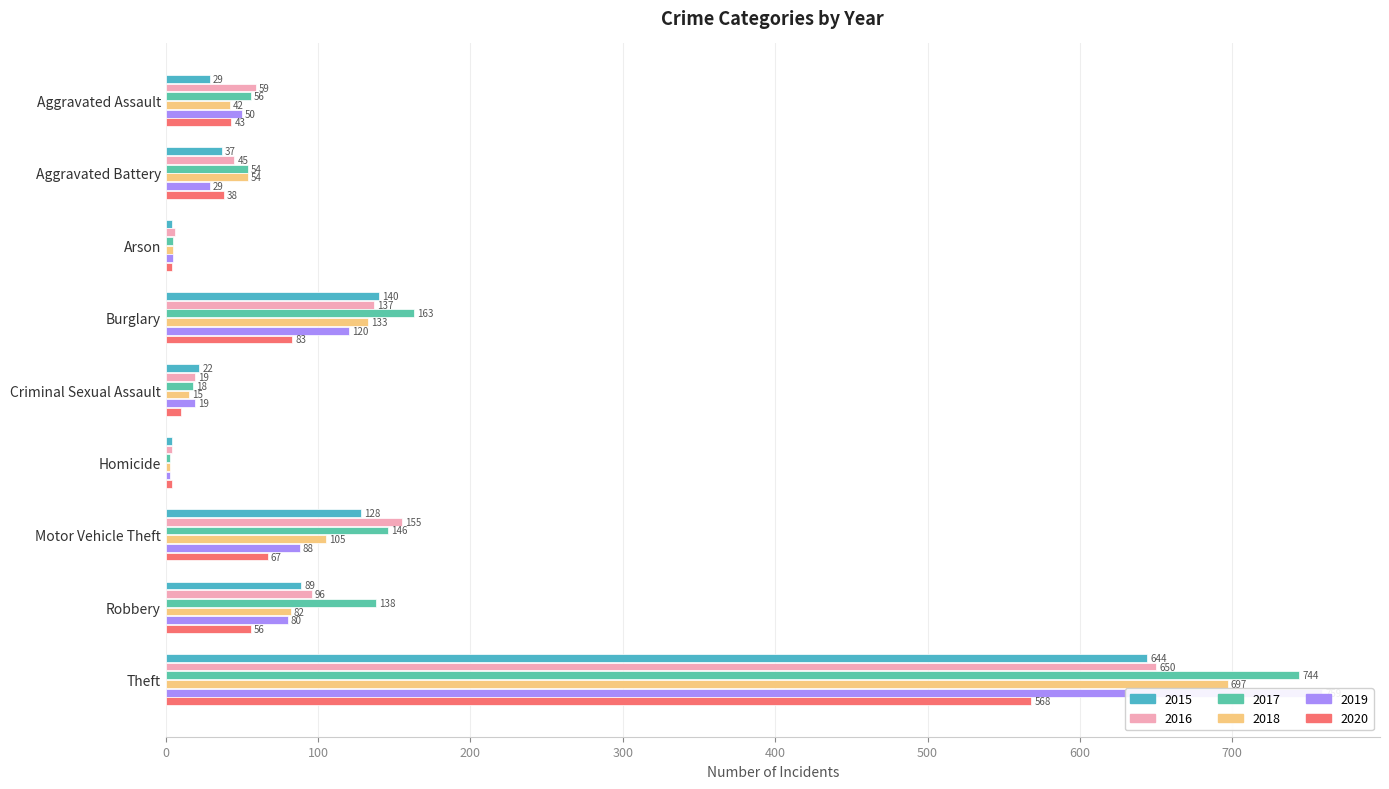

How many bars are there in total?

54